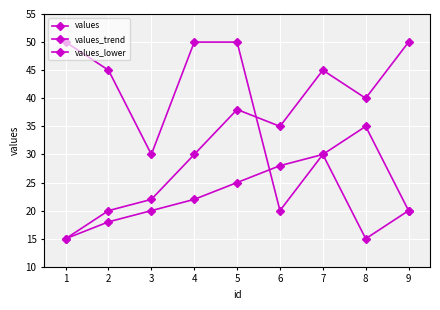

True or false: values_trend has more than 2 interior local peaks.

False